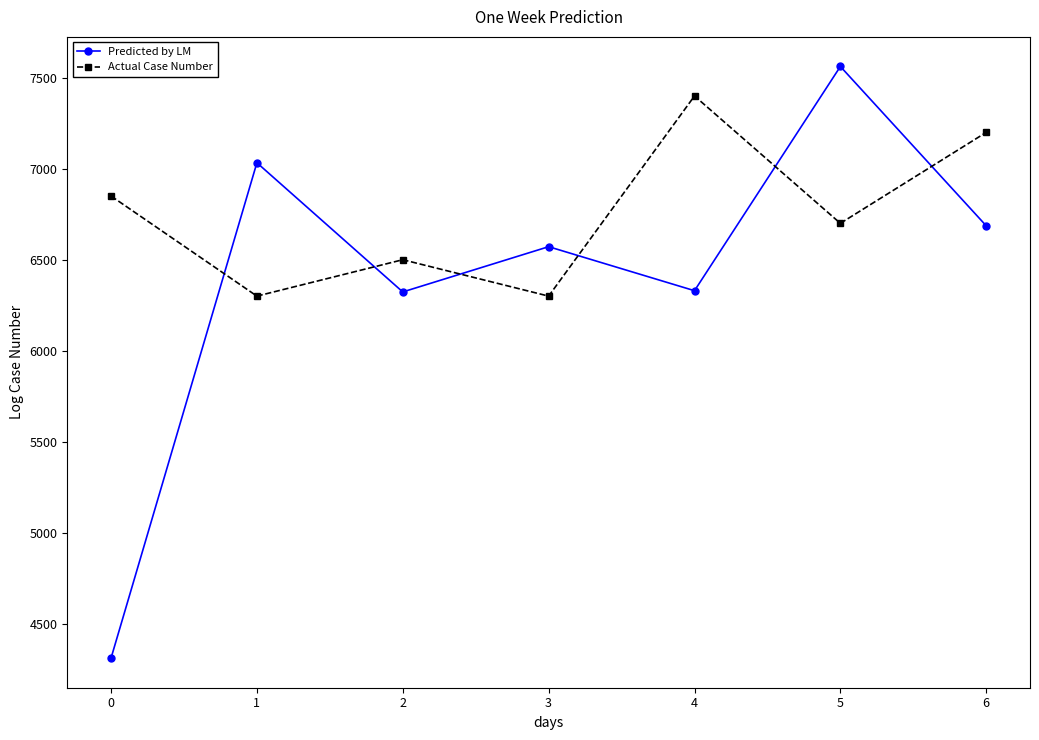

What is the spread (max minus min) of values at 3?

271.6